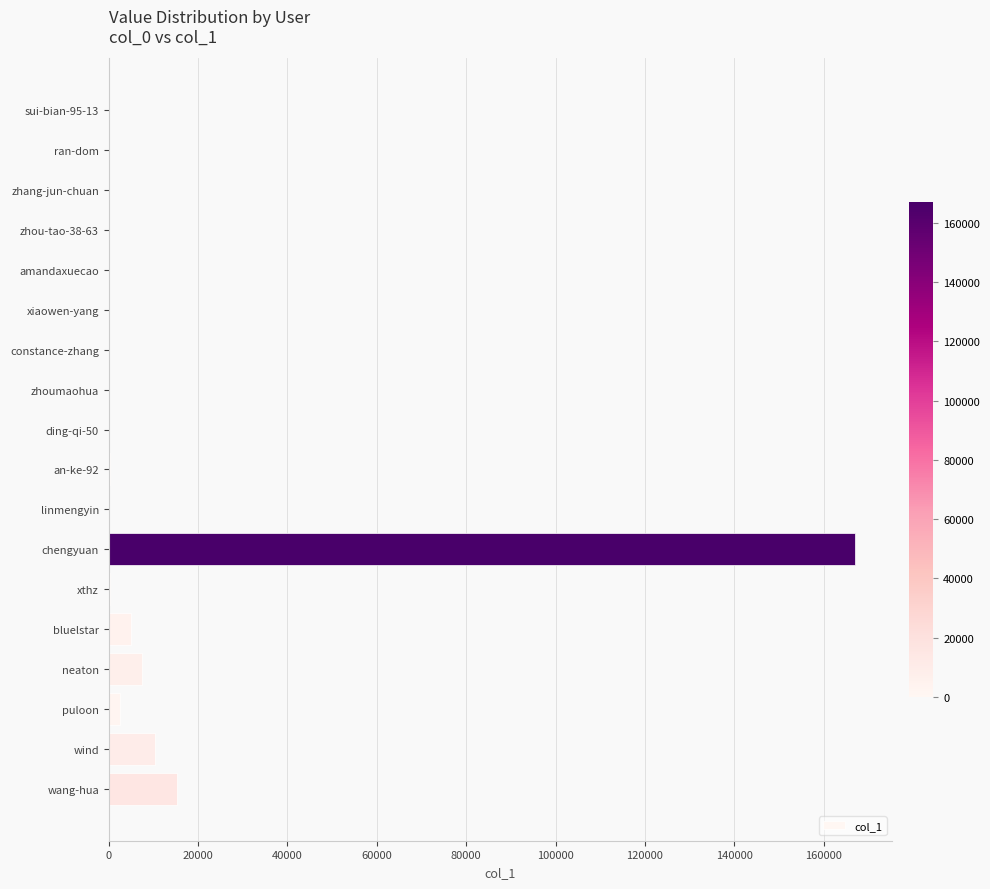

Are the bars horizontal?

Yes